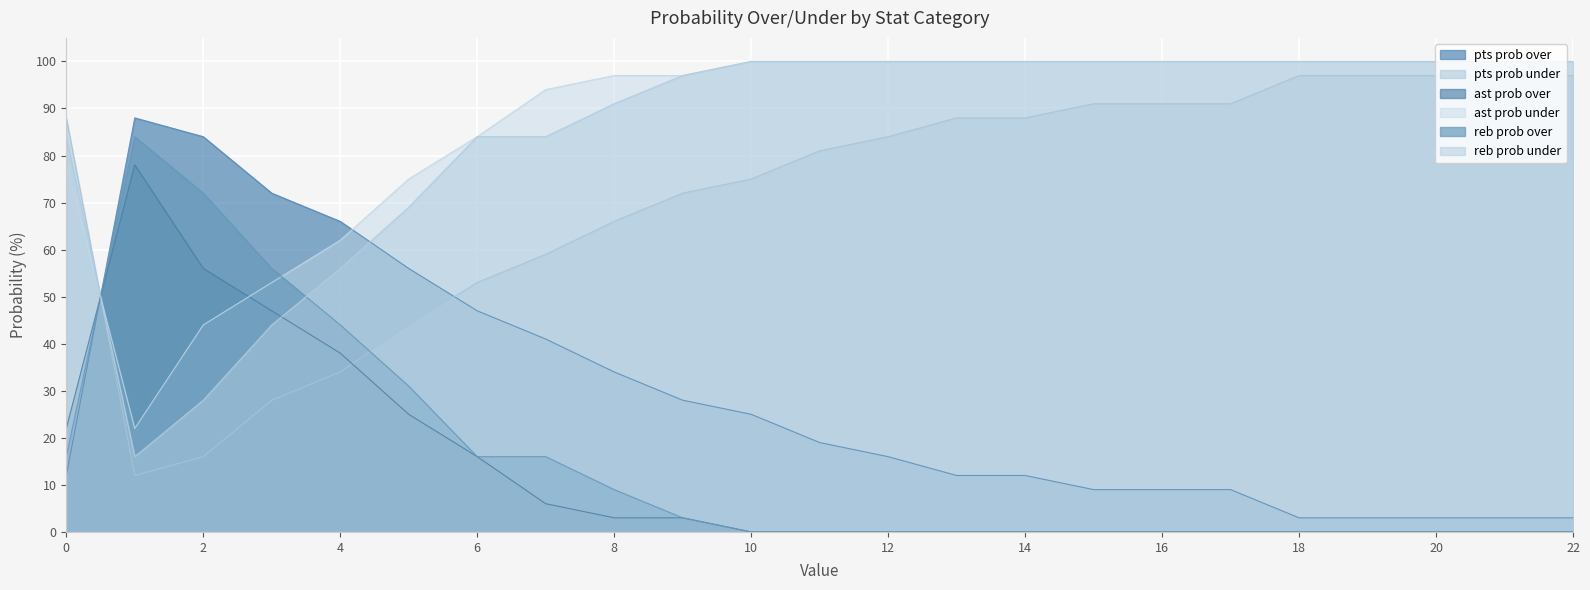

Between which two adjacent categories do ast prob under and ast prob over first intersect?

0 and 1